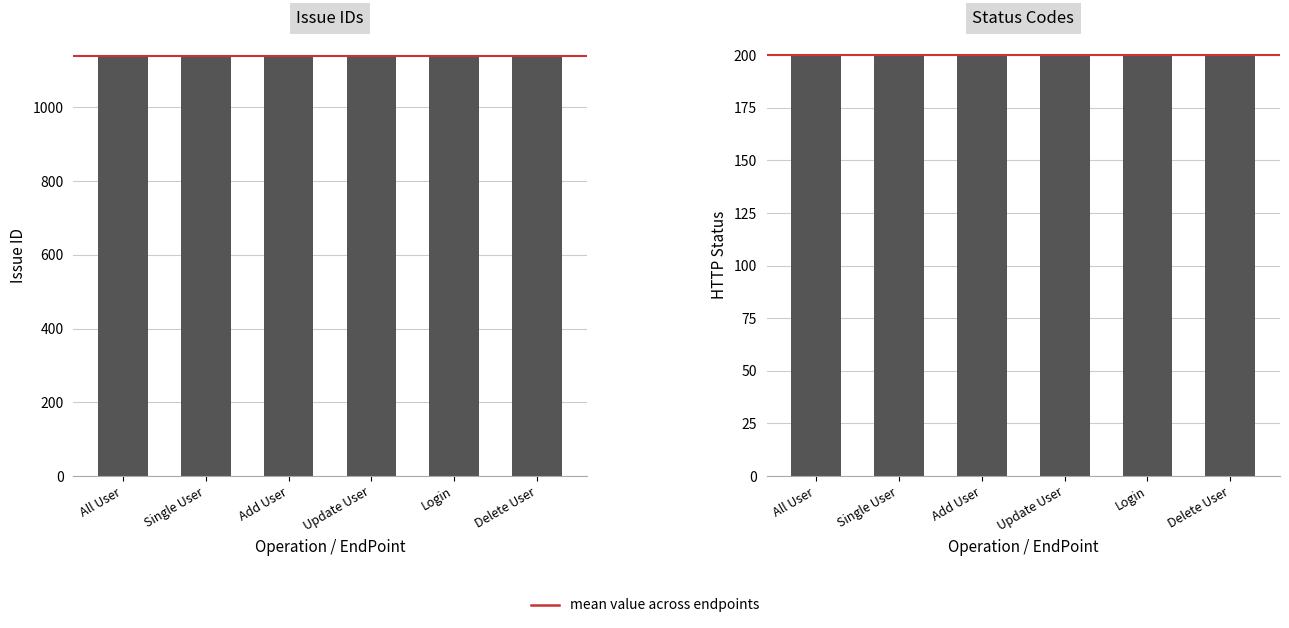

Which series has the widest spread of values?

Issue IDs